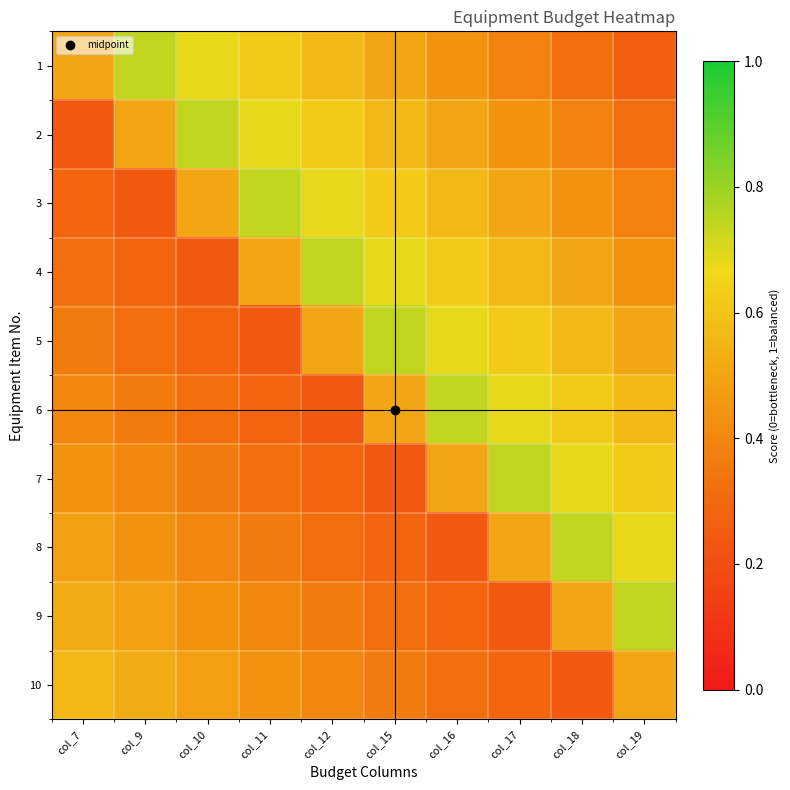

Rank the series at col_19 from lowest to highest value.

1, 2, 3, 4, 5, 10, 6, 7, 8, 9